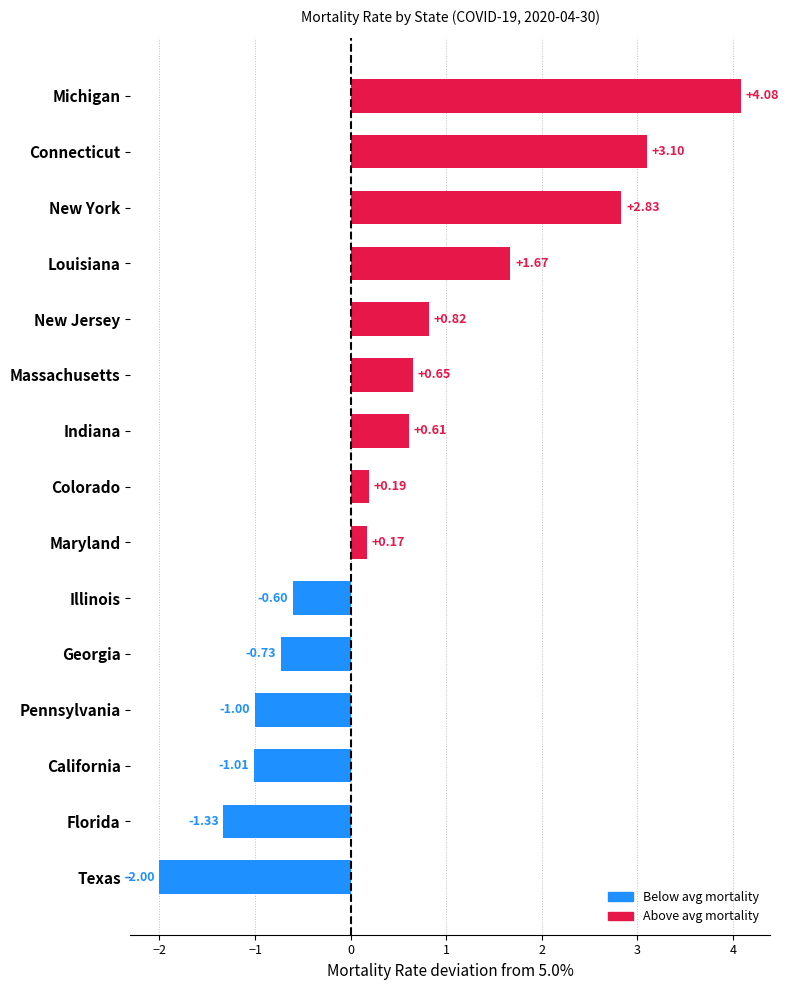

What is the smallest value displayed?

-2.0